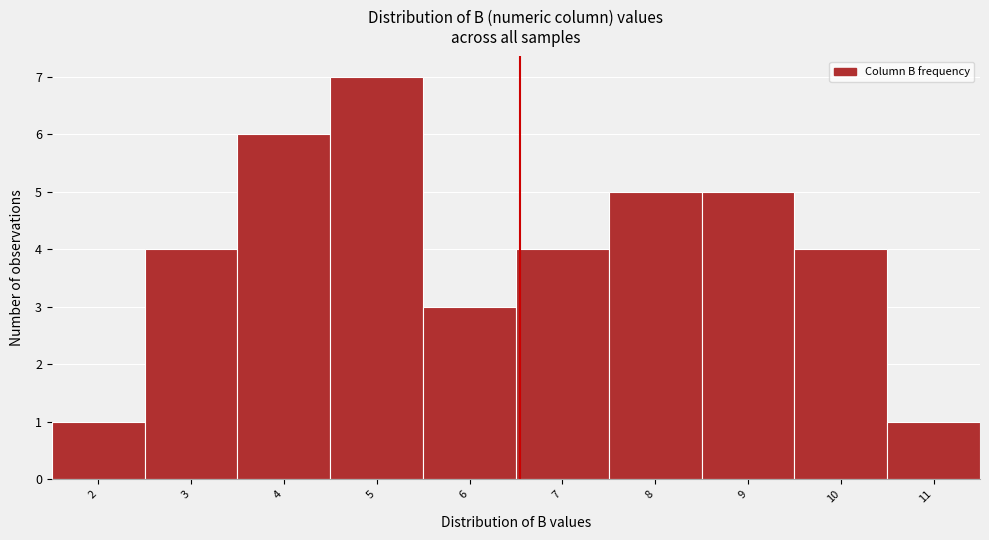

Reading right to left, transcribe all the data shown in this chart.

1	4	5	5	4	3	7	6	4	1